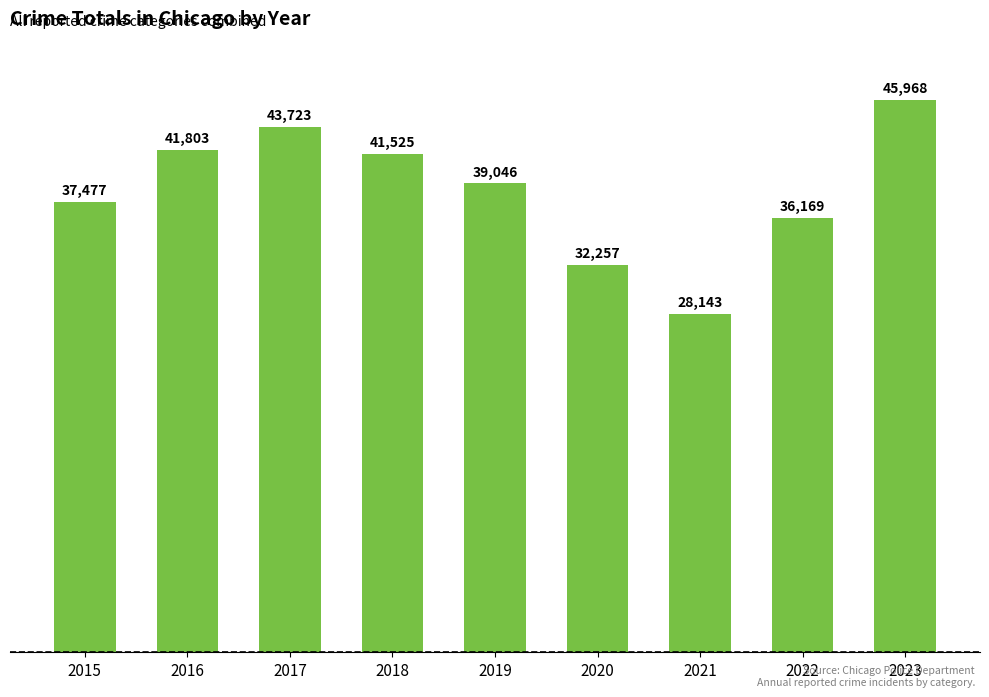

Reading left to right, what are all the values shown in this chart?

2015=37477	2016=41803	2017=43723	2018=41525	2019=39046	2020=32257	2021=28143	2022=36169	2023=45968